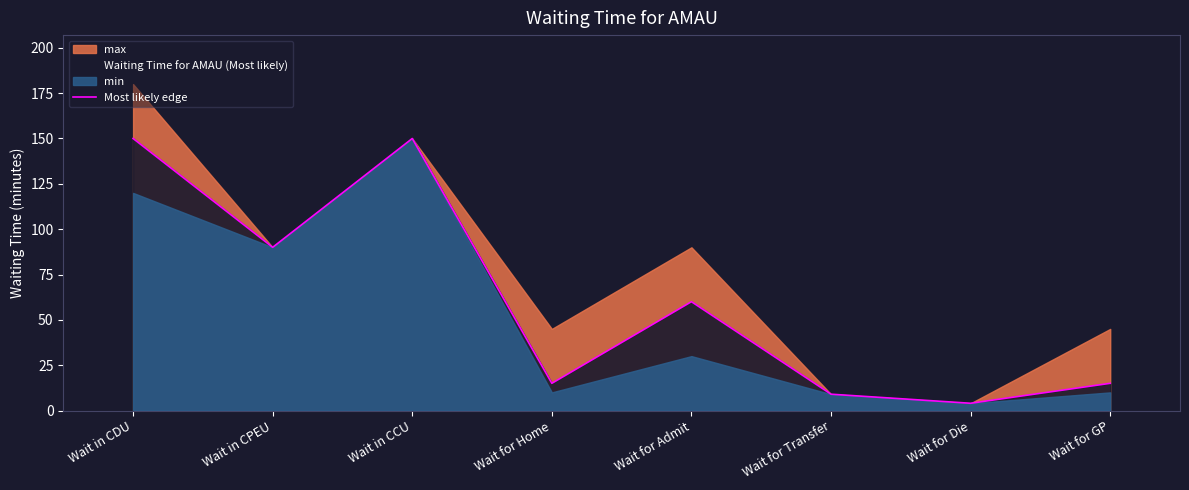

True or false: the data shows 15 at Wait for Home.

True